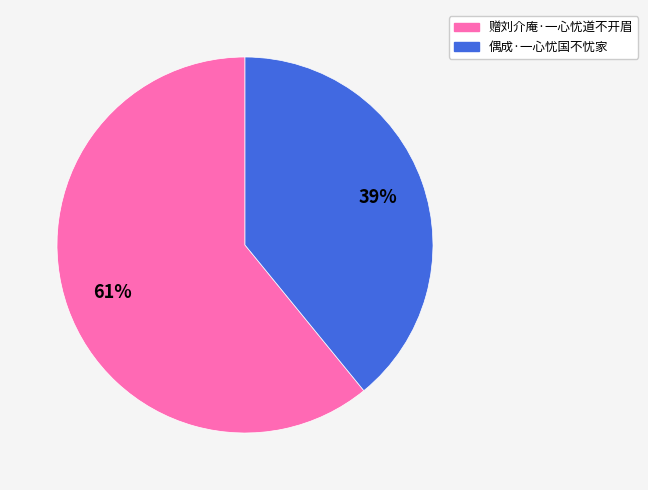

To the nearest percent, what portion does 偶成·一心忧国不忧家 represent?

39%